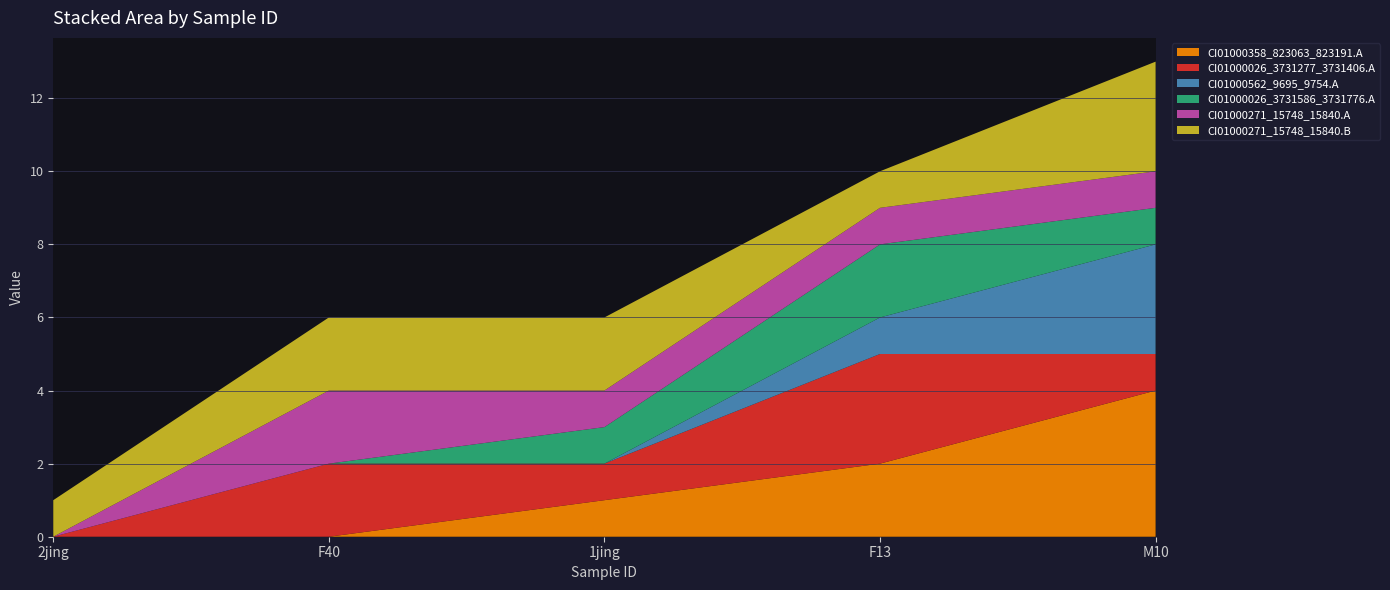

Reading left to right, transcribe all the data shown in this chart.

CI01000358_823063_823191.A: 0	0	1	2	4
CI01000026_3731277_3731406.A: 0	2	1	3	1
CI01000562_9695_9754.A: 0	0	0	1	3
CI01000026_3731586_3731776.A: 0	0	1	2	1
CI01000271_15748_15840.A: 0	2	1	1	1
CI01000271_15748_15840.B: 1	2	2	1	3